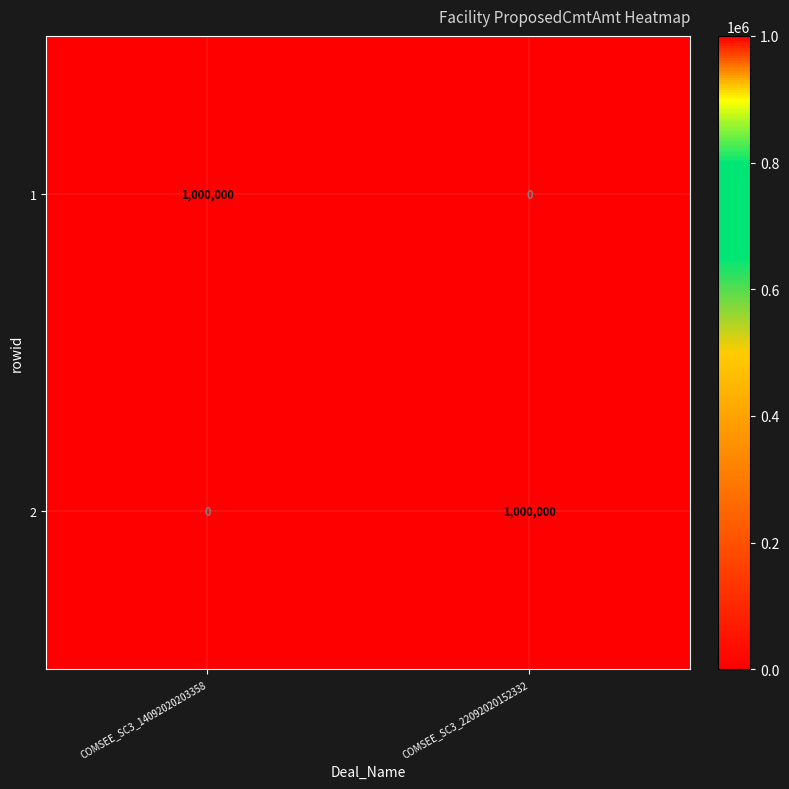

At which label is 2 closest to 500000?

COMSEE_SC3_14092020203358